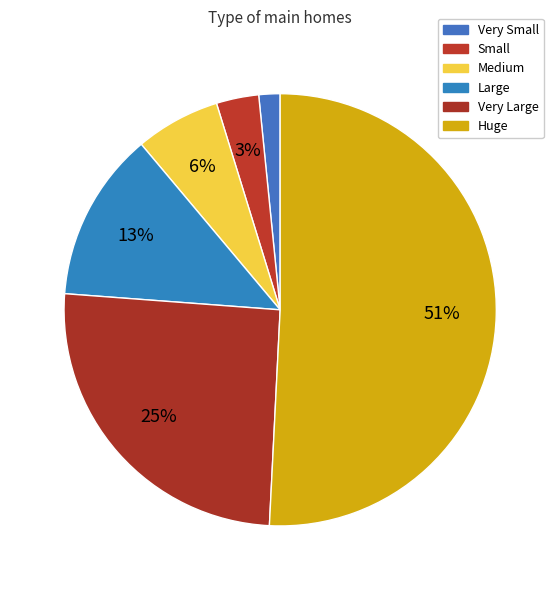

Which category has the smallest portion of the pie?

Very Small